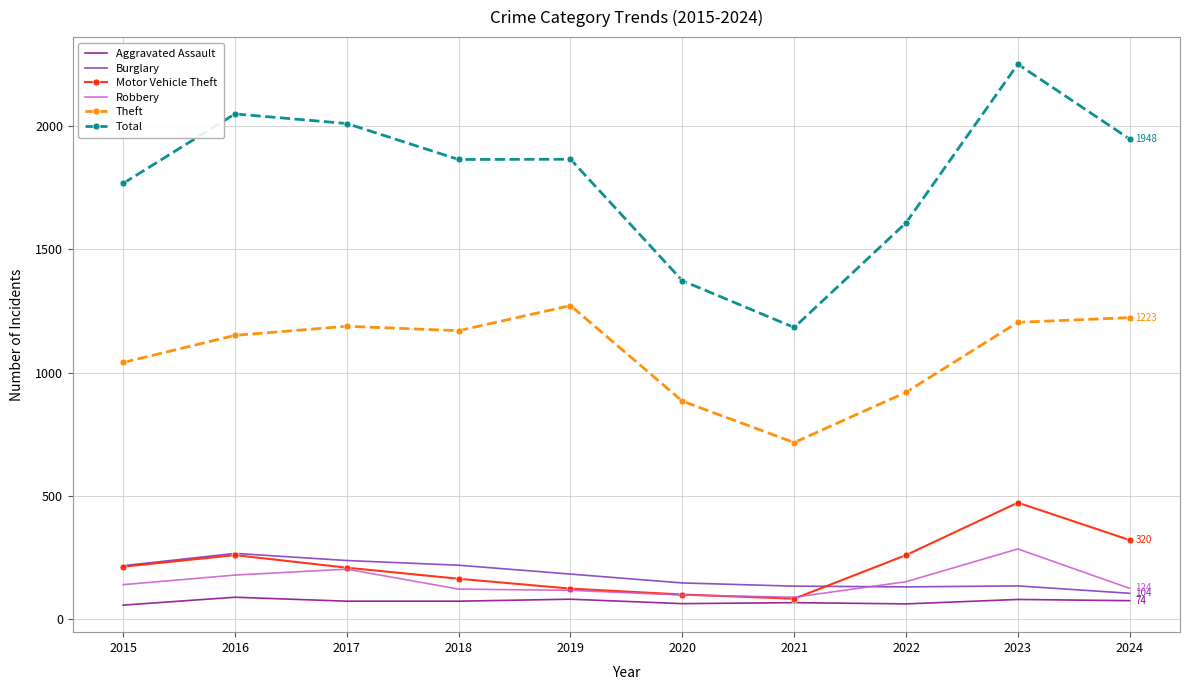

Which series has the largest total across all categories?

Total